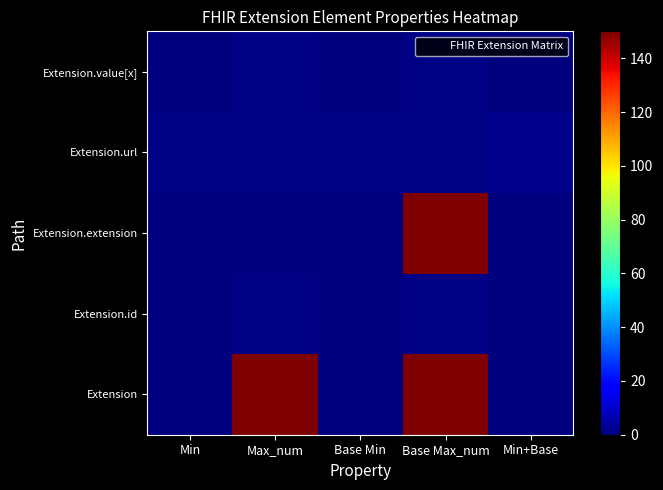

At how many categories does at least one series exceed 77?

2